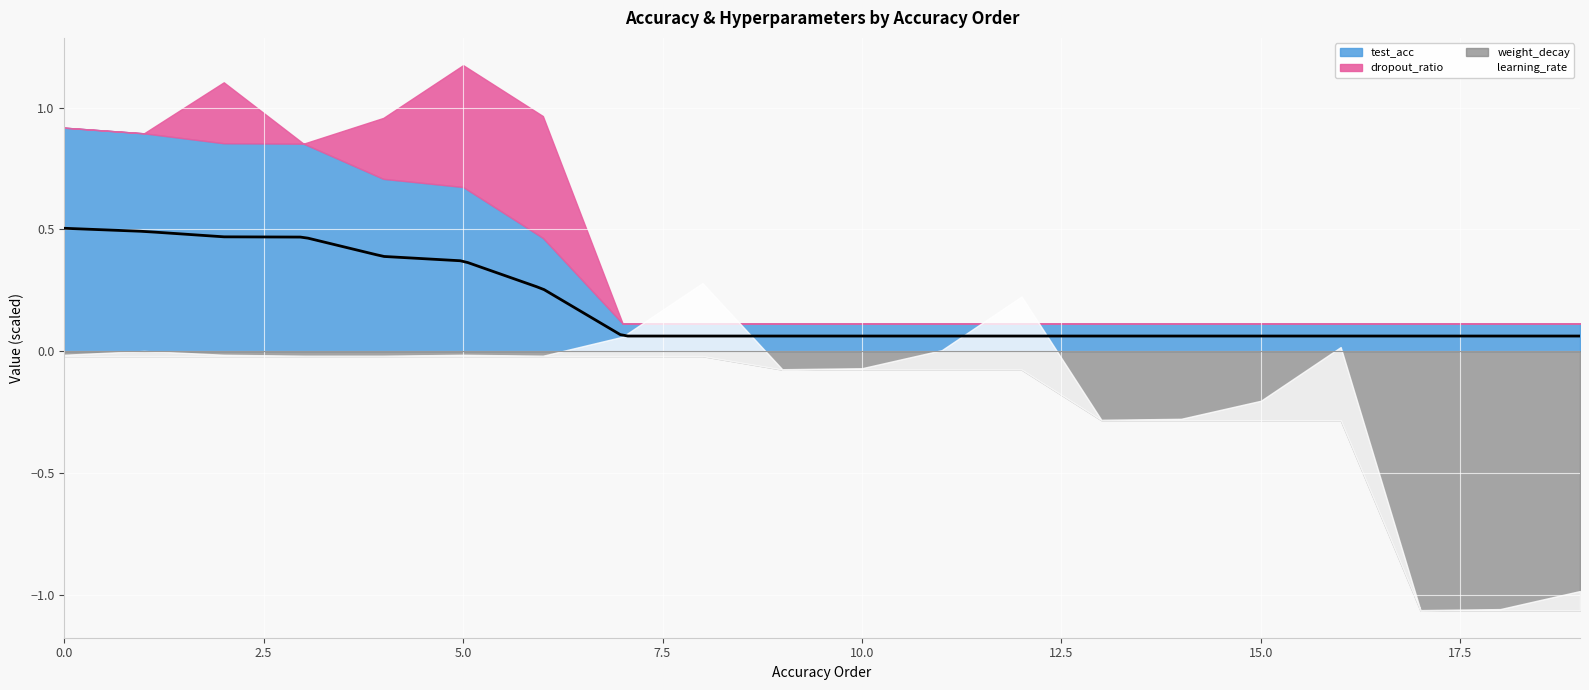

Which series has the largest total across all categories?

test_acc